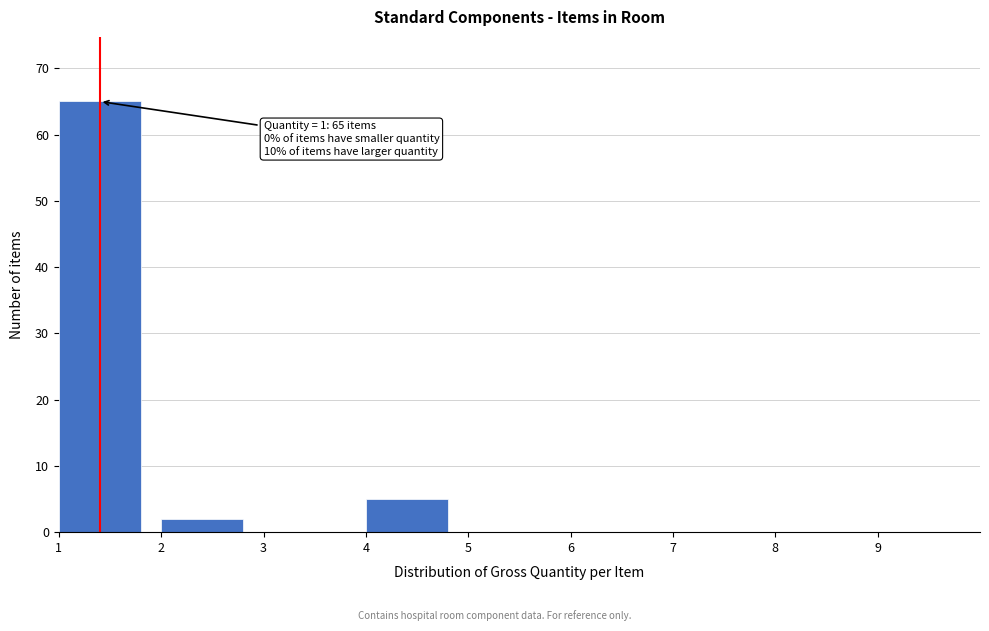

Over which range of the x-axis is the bar tallest?

1 to 2